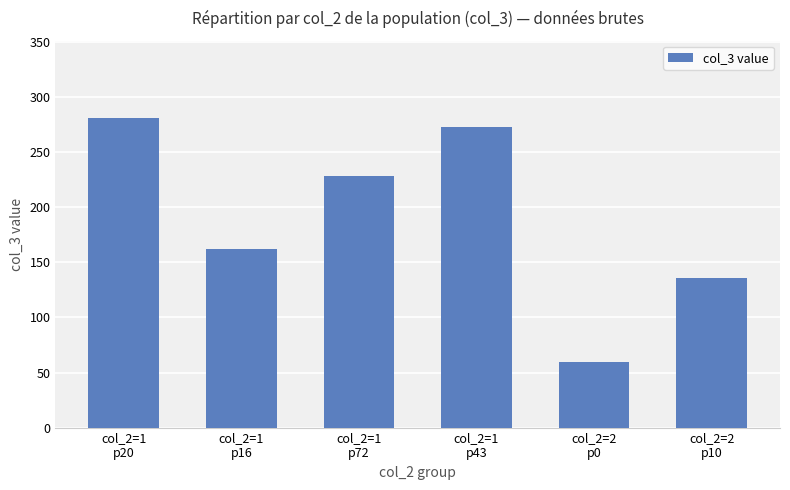

Reading left to right, what are all the values shown in this chart?

col_2=1
p20=281	col_2=1
p16=162	col_2=1
p72=228	col_2=1
p43=273	col_2=2
p0=60	col_2=2
p10=136